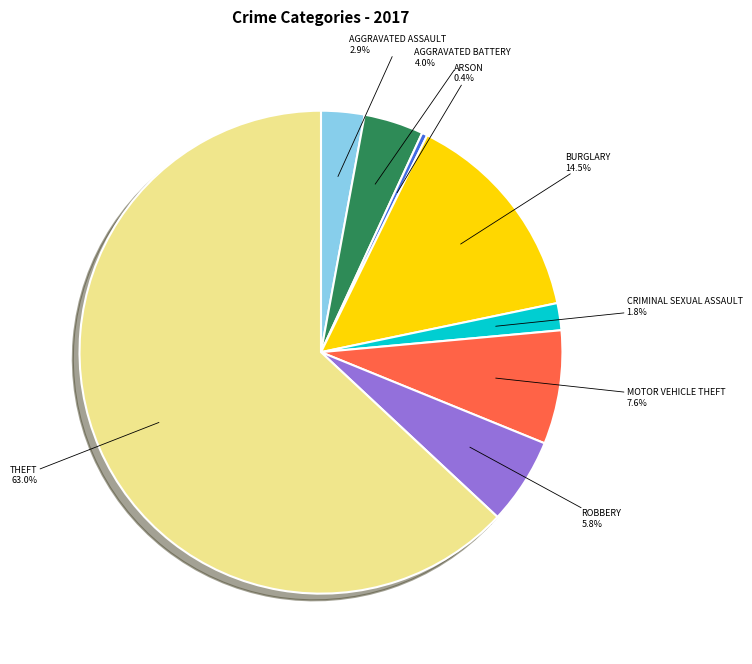

Rank the categories by value from highest to lowest.

Theft, Burglary, Motor Vehicle Theft, Robbery, Aggravated Battery, Aggravated Assault, Criminal Sexual Assault, Arson